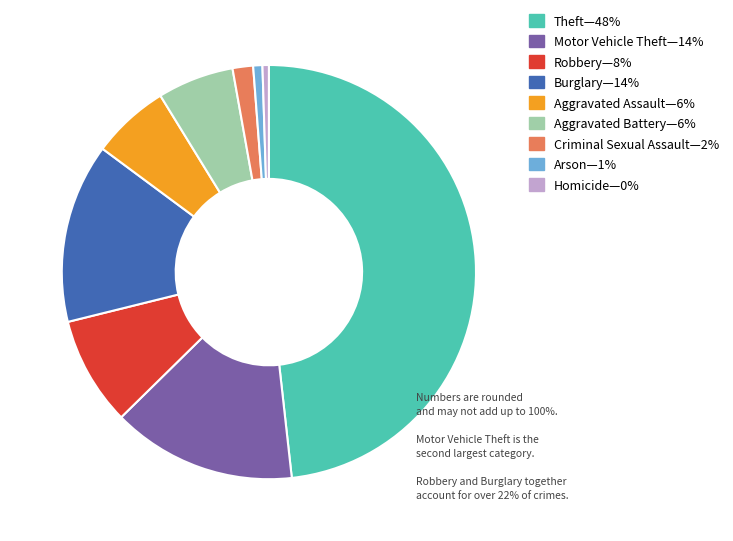

Count the number of slices in the pie.

9